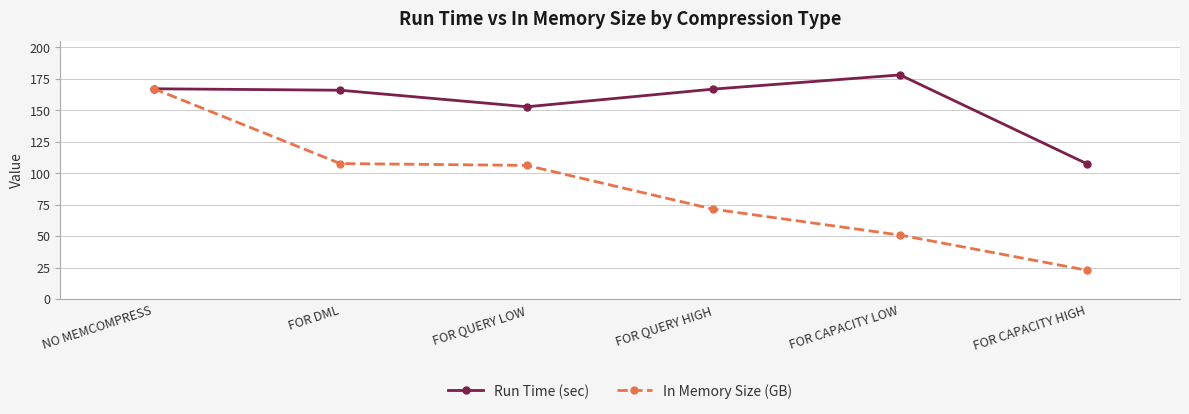

Which series has the widest spread of values?

In Memory Size (GB)